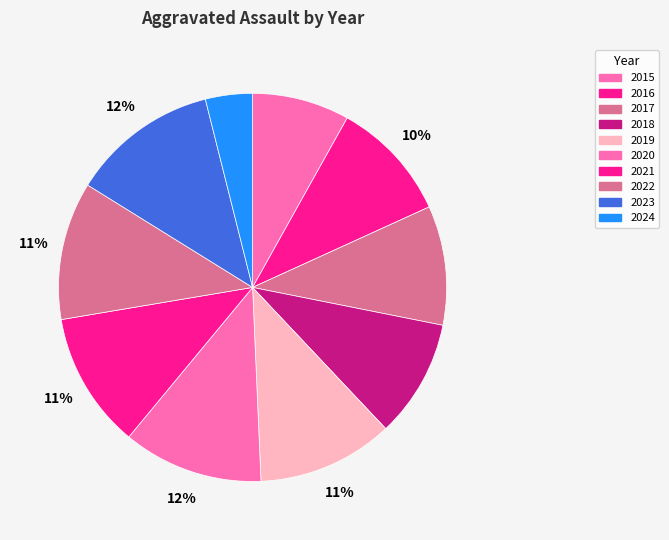

The 2020 slice represents 1% of the pie. True or false?

False